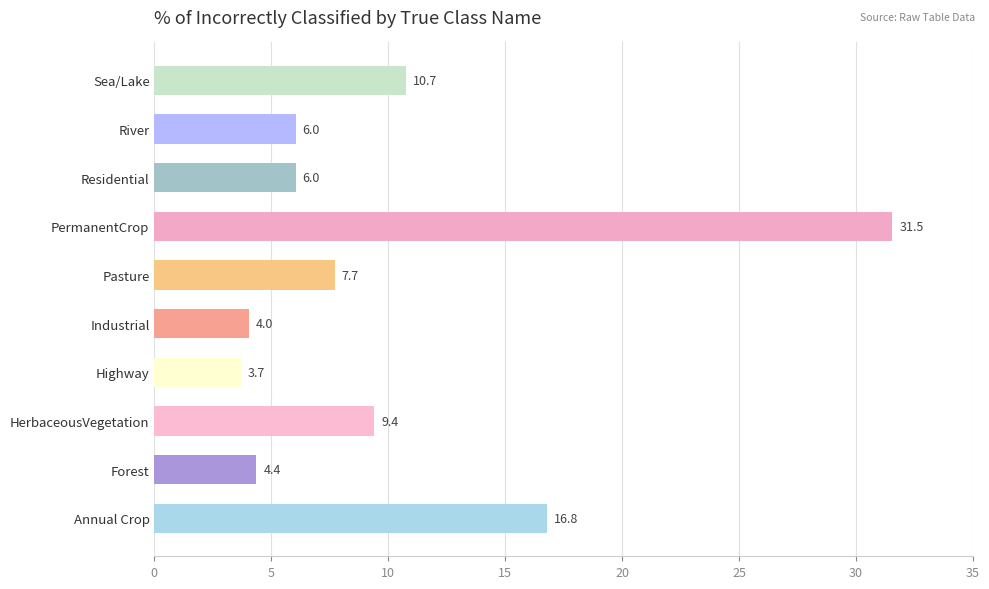

At which category does the chart reach its peak across all series?

PermanentCrop